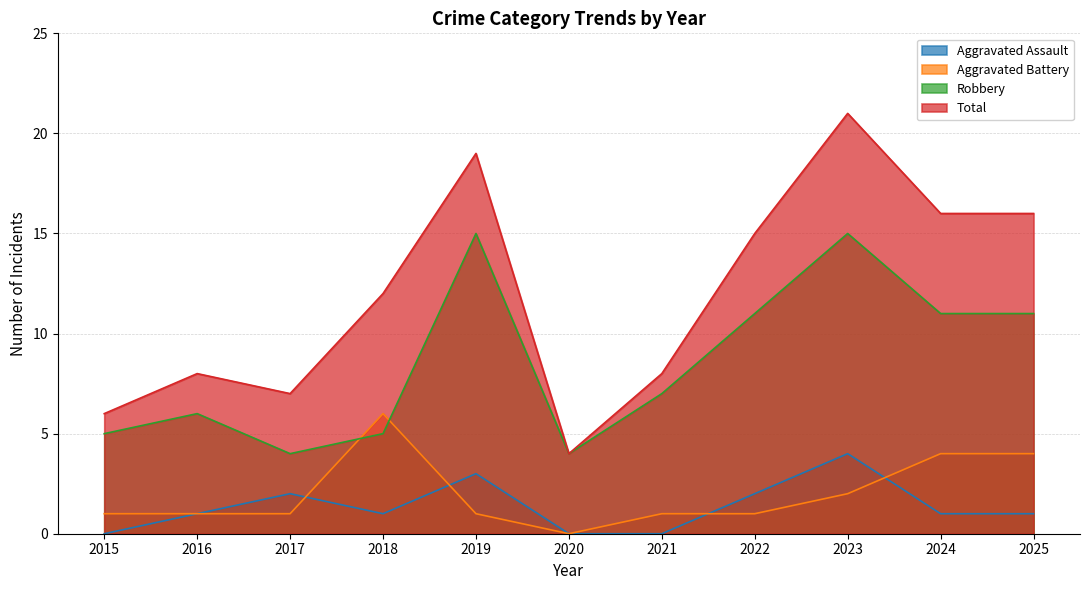

What is the maximum value shown in the chart?

21